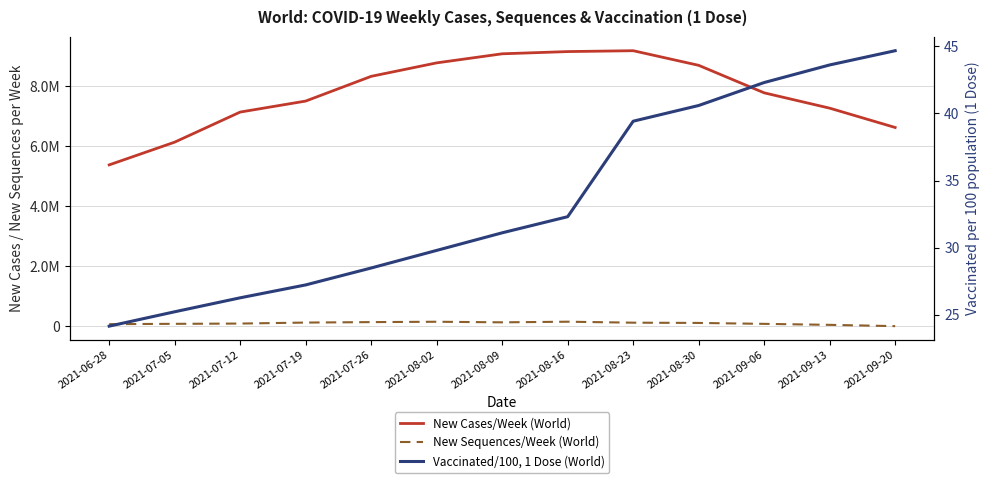

Where does the New Sequences/Week (World) series first go above 112727?

2021-07-19